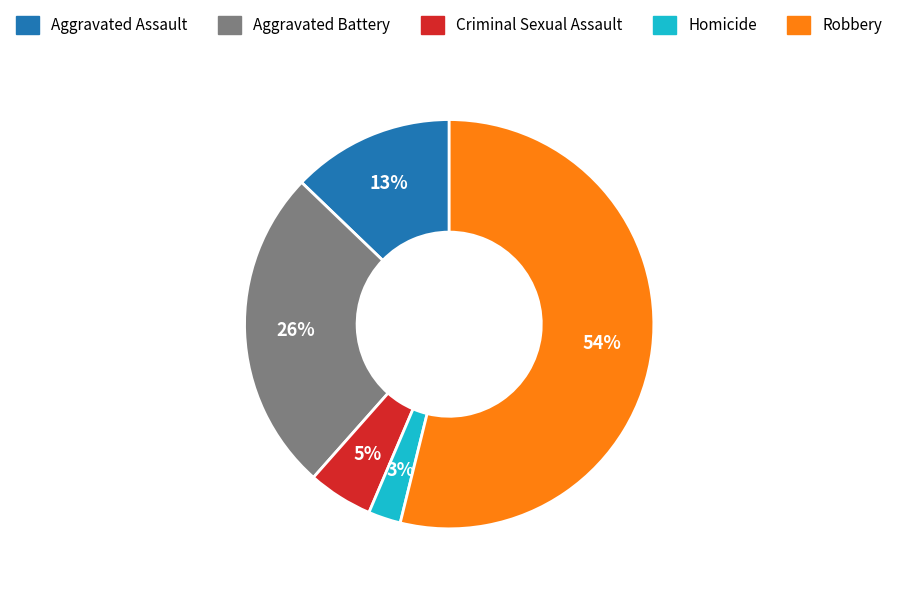

To the nearest percent, what is the difference between the Homicide and Aggravated Battery slice percentages?

23%